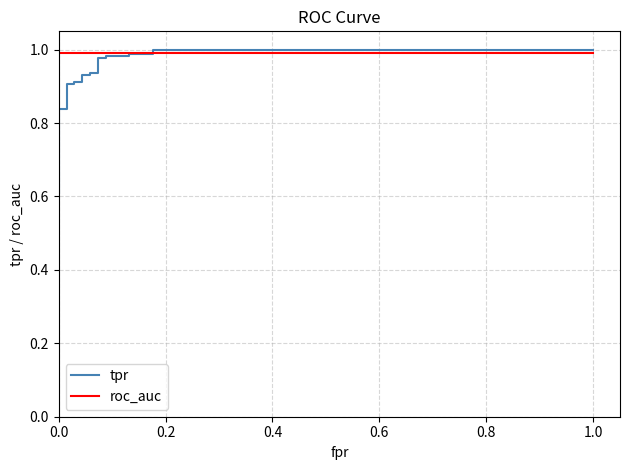

Between 10 and 13, which series saw the biggest shift?

tpr